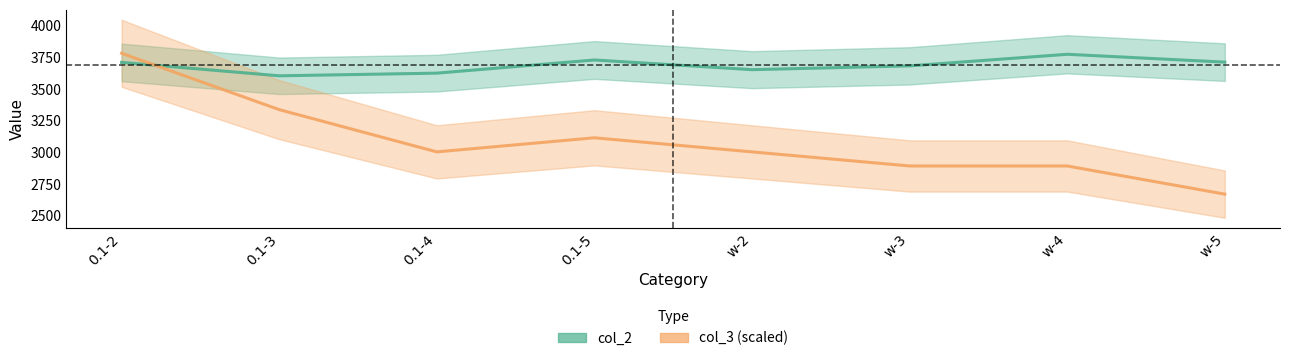

Which series has the largest range (max minus min)?

col_3 (scaled)